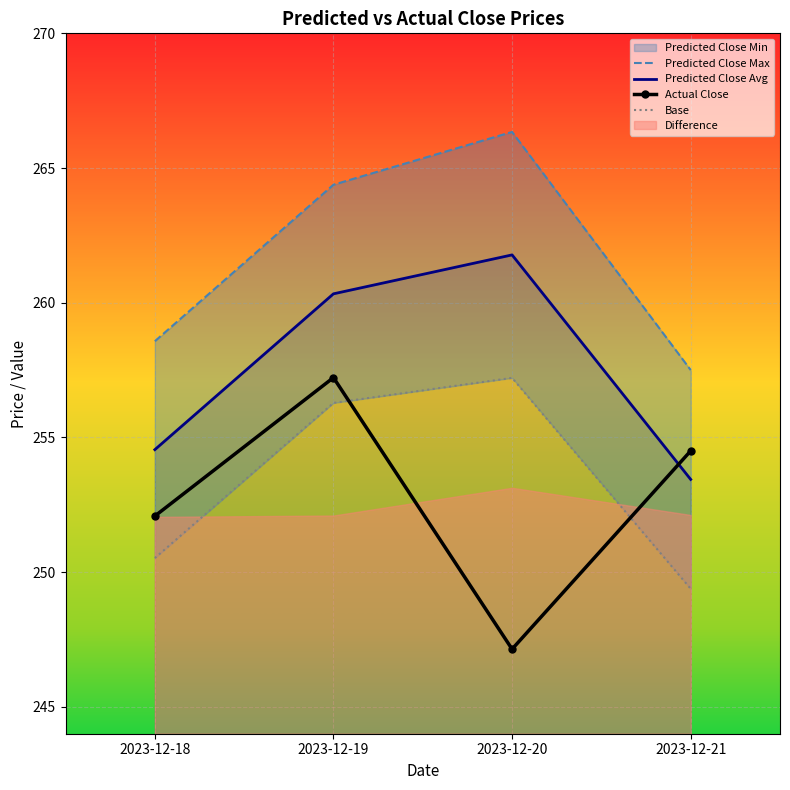

What is the total value across all series at 2023-12-19?

1038.2